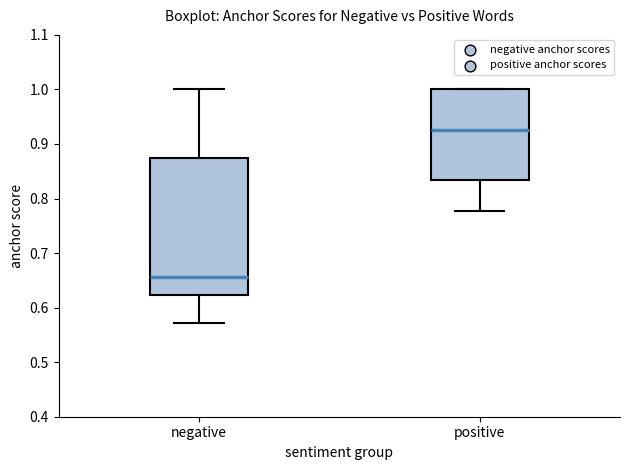

Which box has the lowest median line?

negative